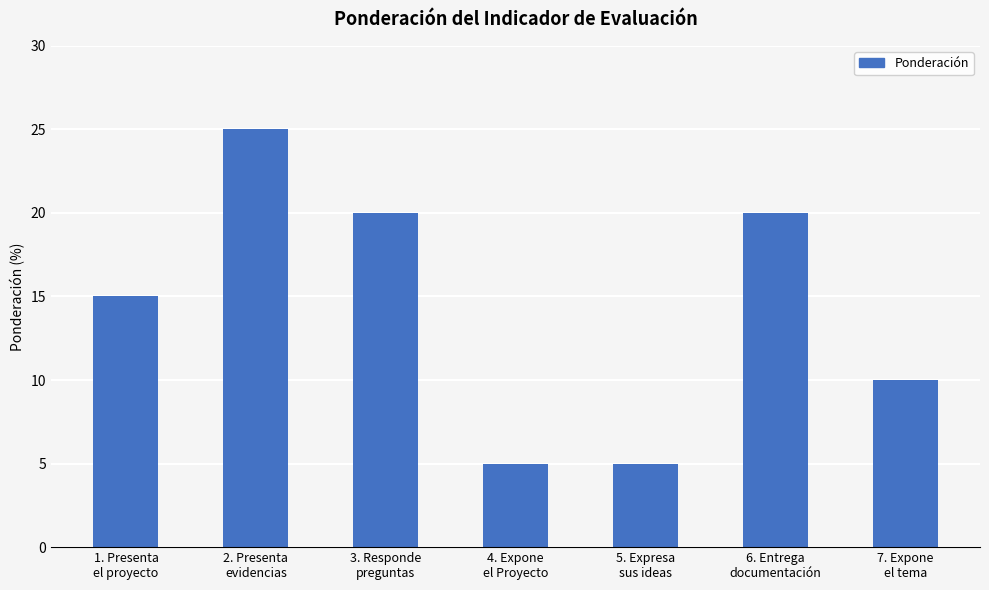

What is the value of the 4th bar from the left?

5